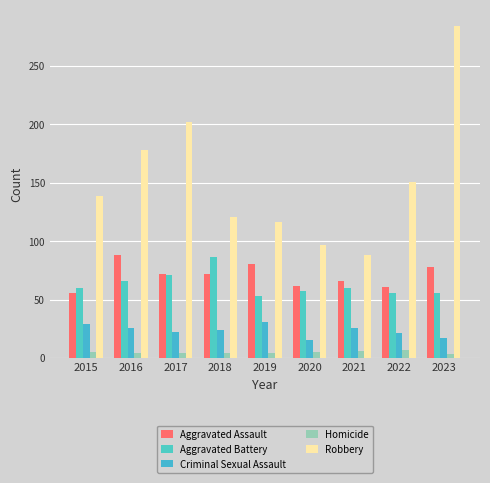

True or false: Criminal Sexual Assault has a value of 29 at 2015.

True